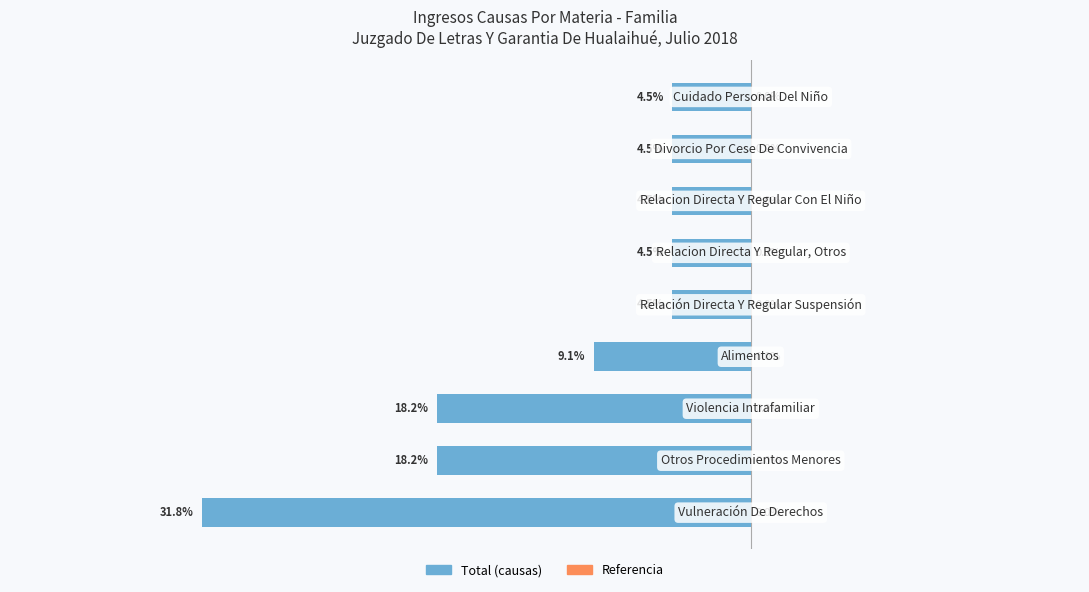

Are the bars horizontal?

Yes